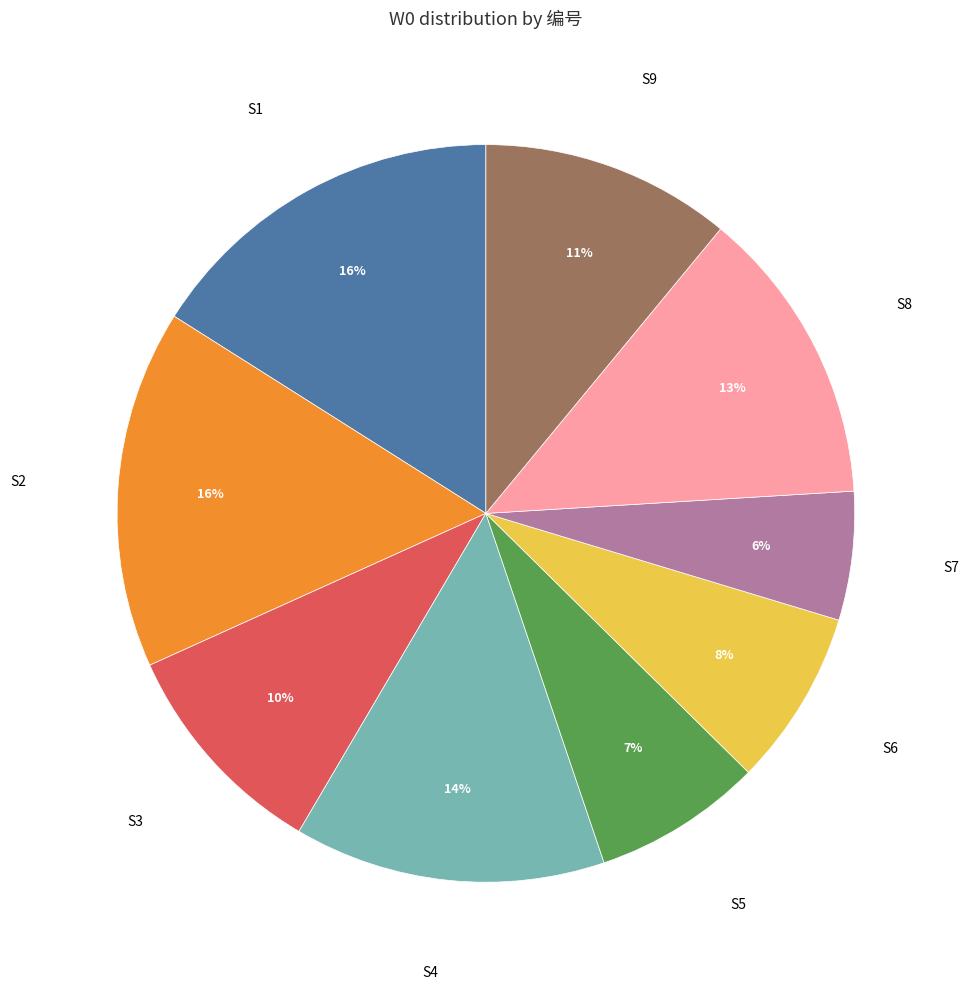

To the nearest percent, what is the average slice percentage?

11%